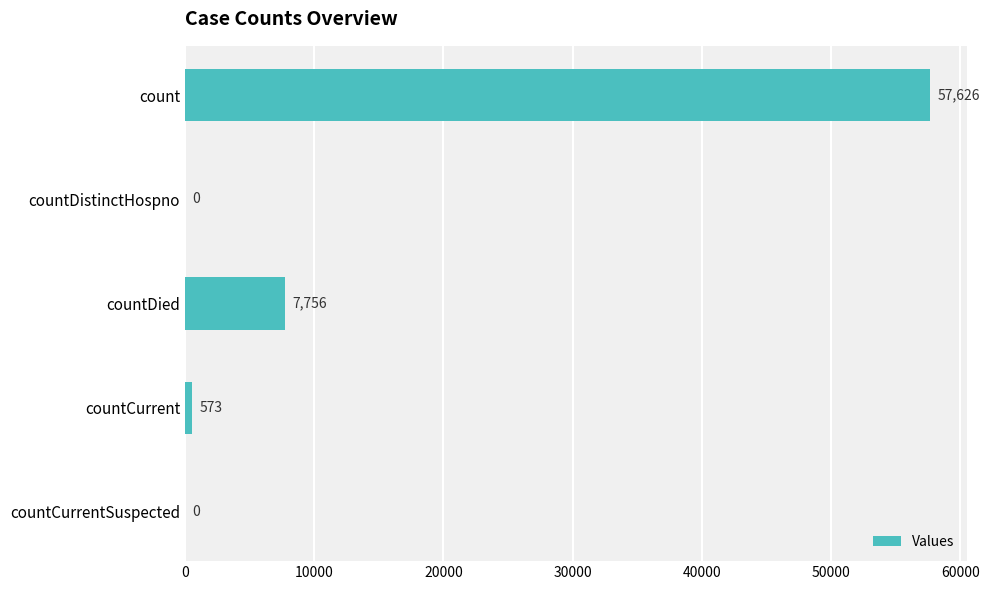

What is the sum of all values?

65955